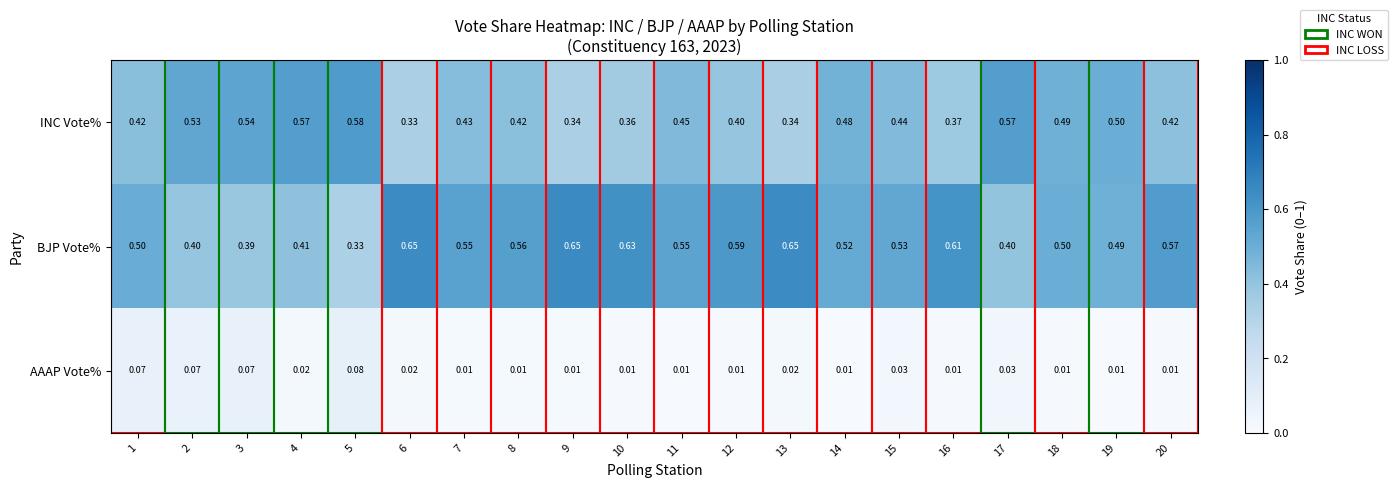

Which series has the largest total across all categories?

BJP Vote%